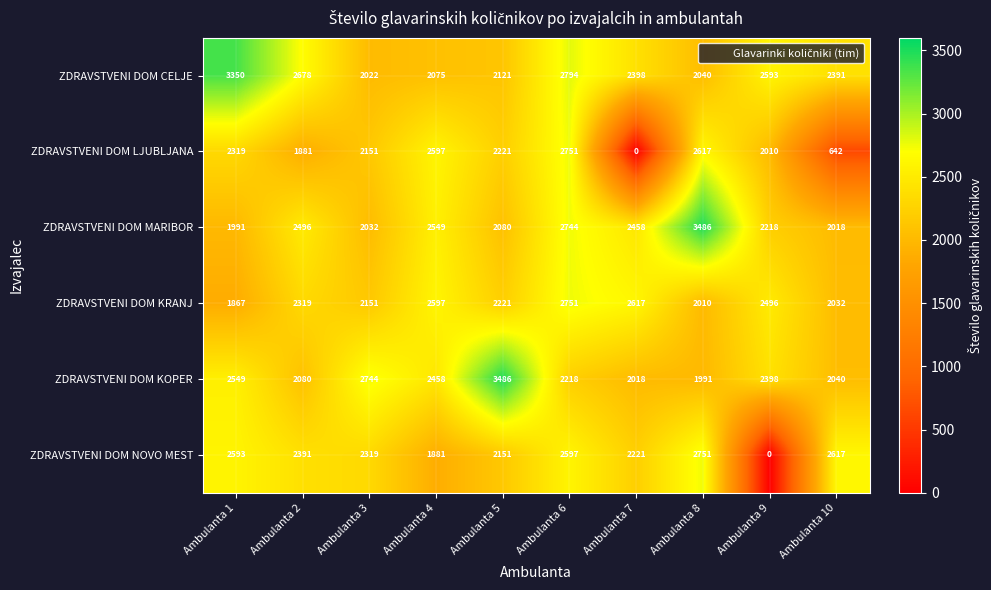

Between Ambulanta 1 and Ambulanta 6, which series saw the biggest shift?

ZDRAVSTVENI DOM KRANJ